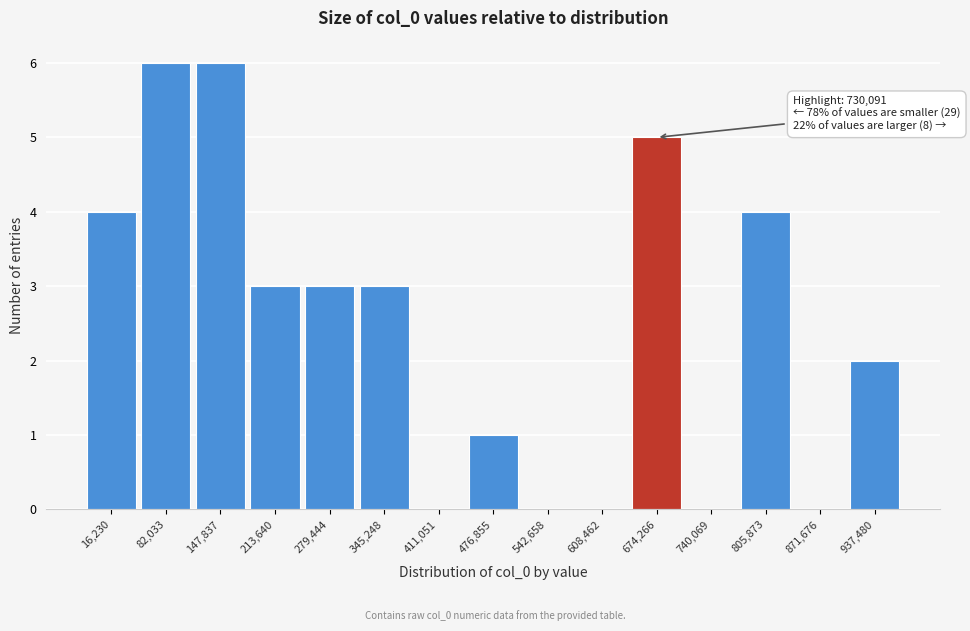

Reading left to right, list all the values displayed in this chart.

16,230=4	82,033=6	147,837=6	213,640=3	279,444=3	345,248=3	411,051=0	476,855=1	542,658=0	608,462=0	674,266=5	740,069=0	805,873=4	871,676=0	937,480=2